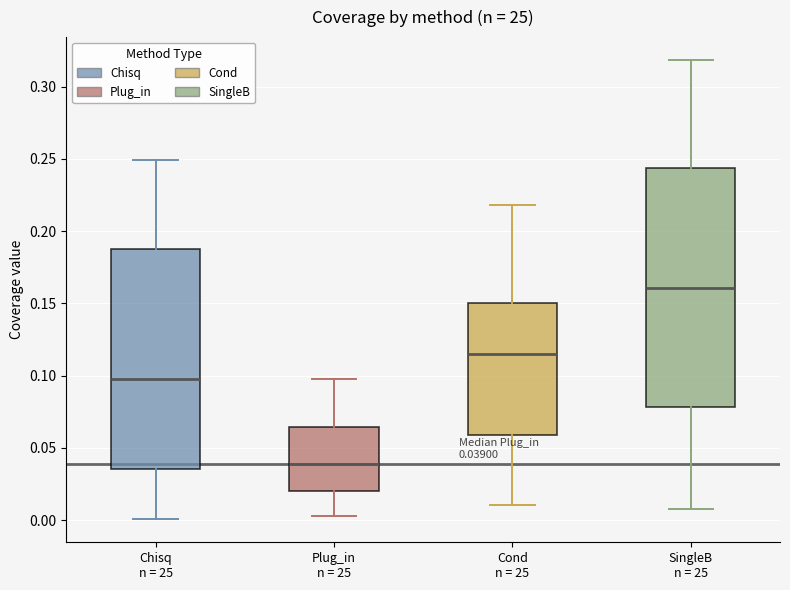

Which box's median line is the highest?

SingleB n = 25